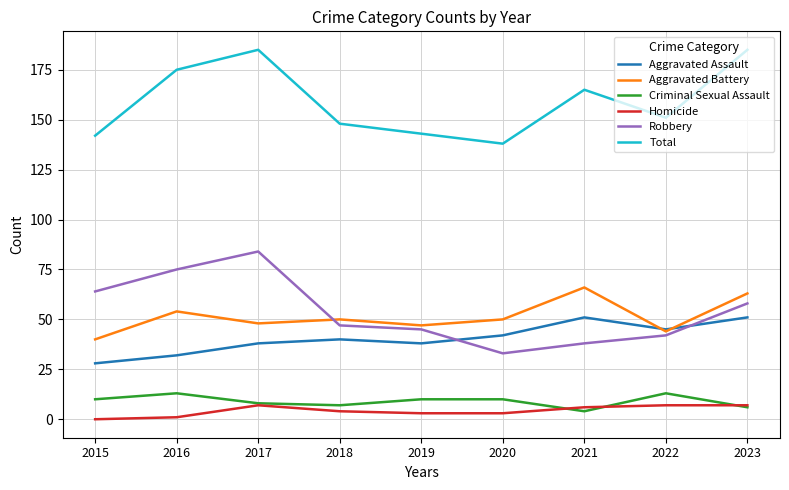

True or false: Robbery and Homicide cross at least once.

False